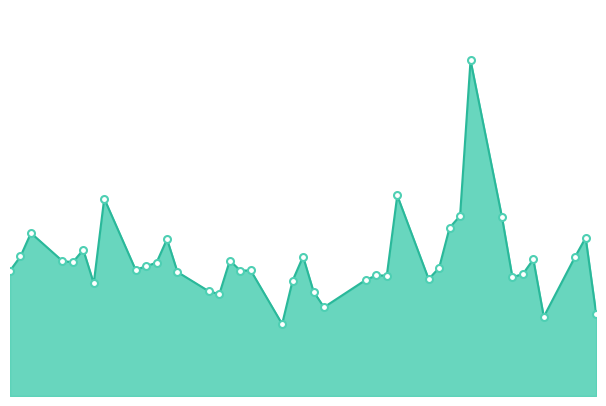

Is this an area chart (filled region under the line)?

Yes